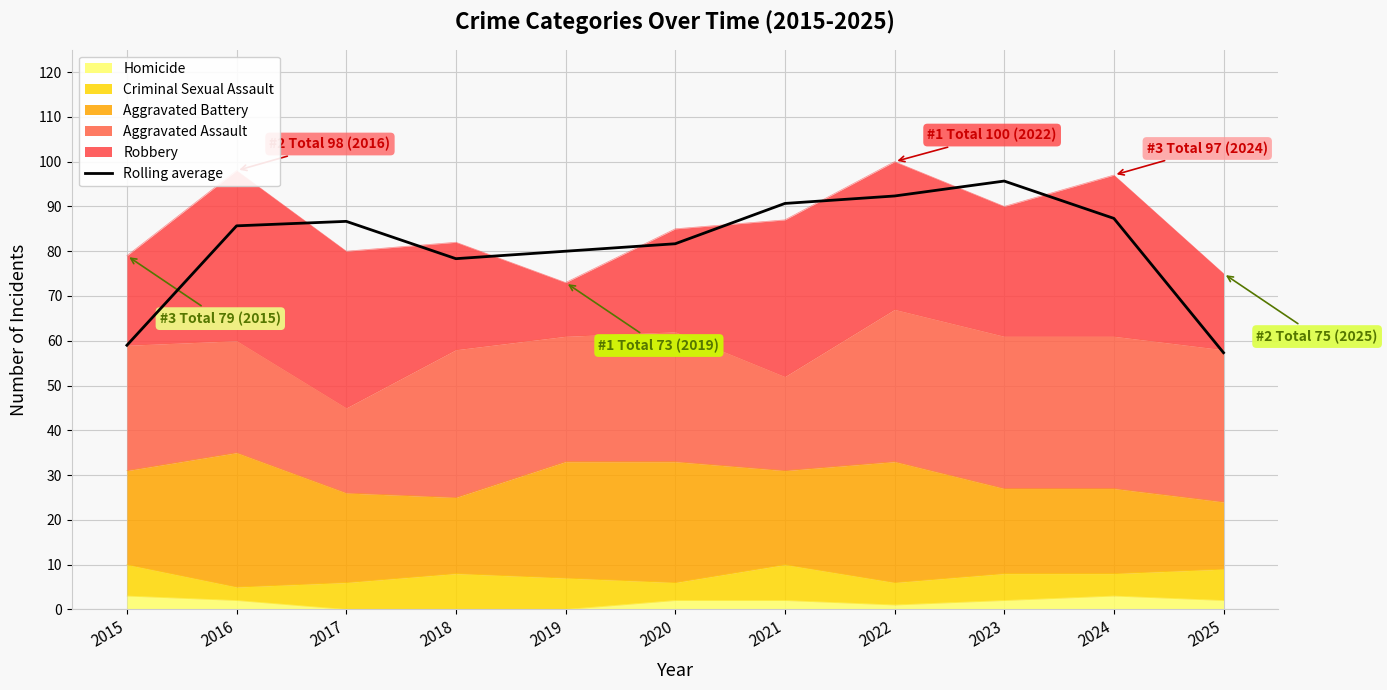

How many values are below 85?

5